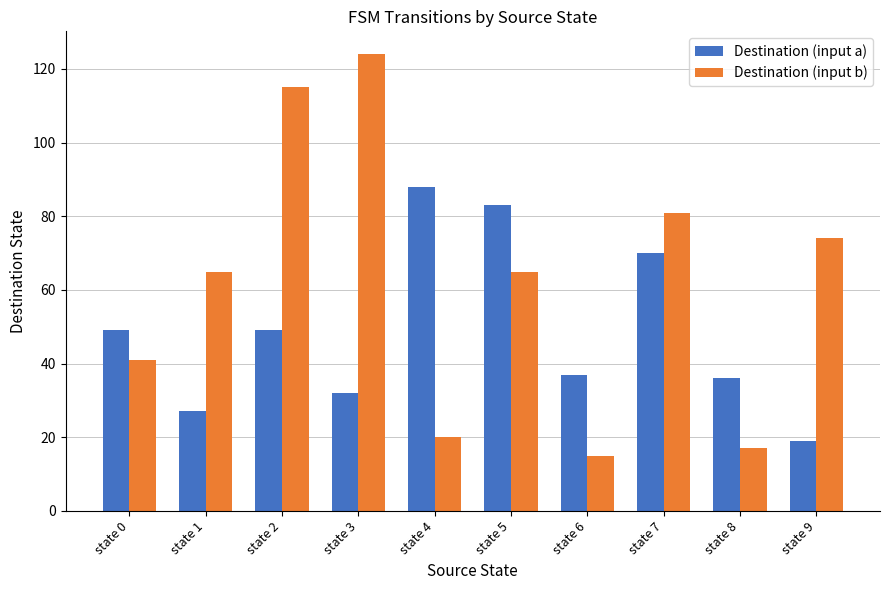

What is the average value of the Destination (input b) series?

62